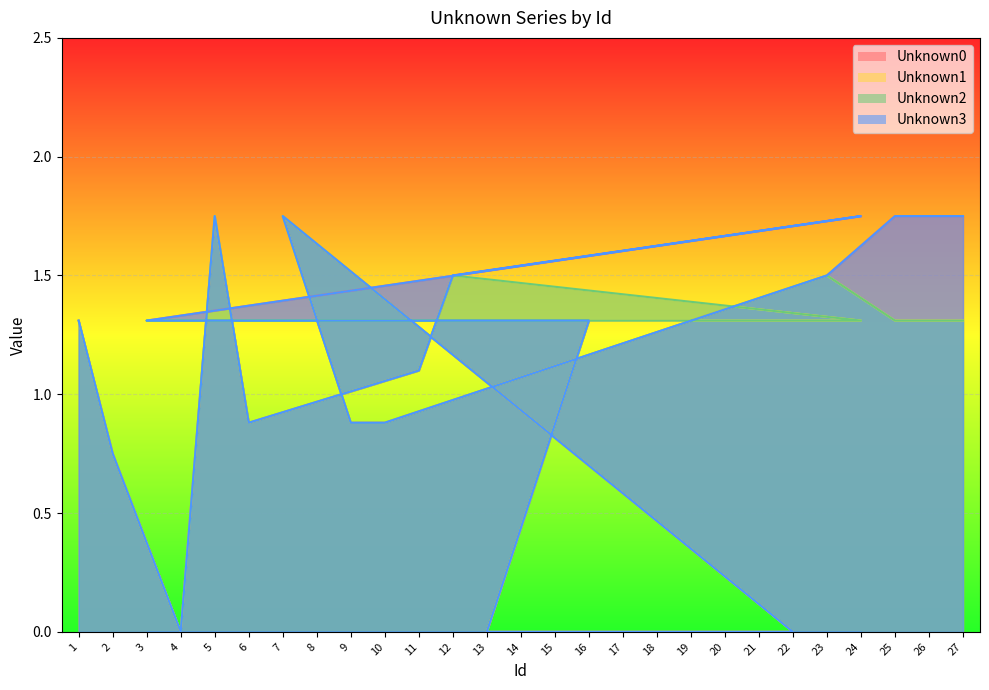

How many interior local peaks does the Unknown2 series have?

4